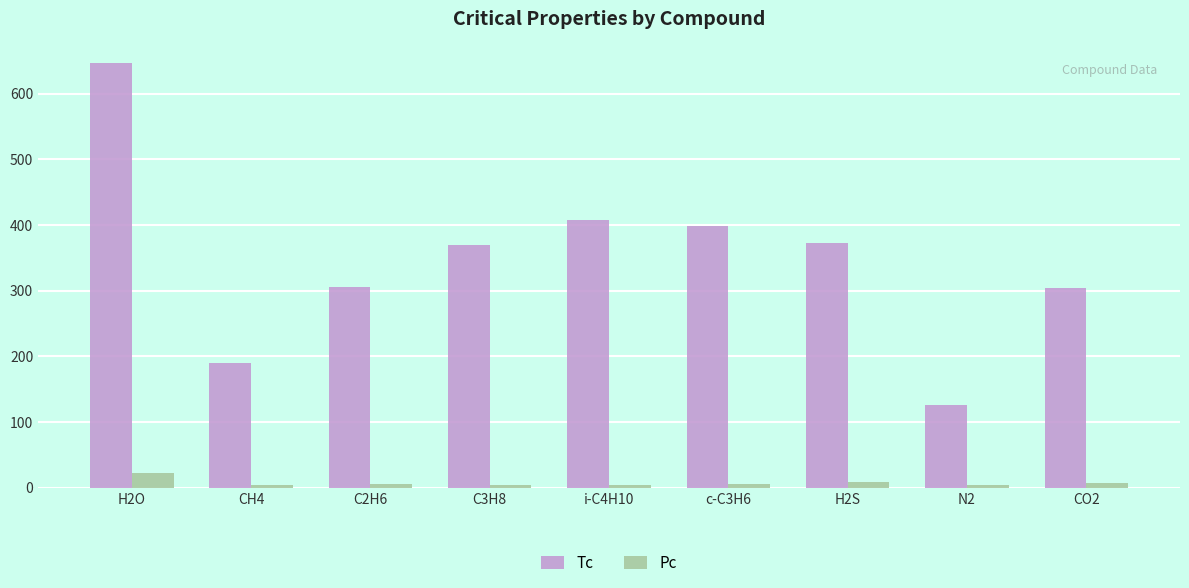

How many bars are there in each group?

2